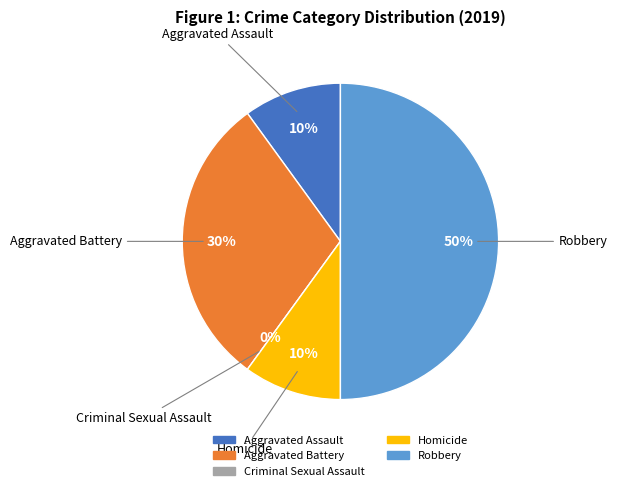

How much of the chart is everything except Aggravated Assault?

90.0%